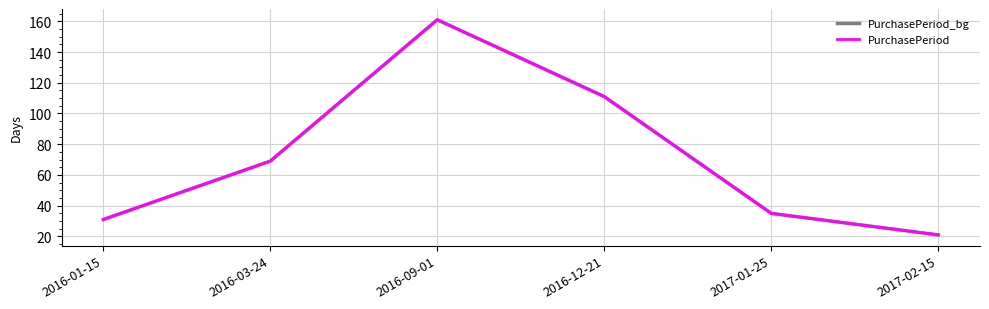

Reading left to right, list all the values displayed in this chart.

PurchasePeriod_bg: 2016-01-15=31	2016-03-24=69	2016-09-01=161	2016-12-21=111	2017-01-25=35	2017-02-15=21
PurchasePeriod: 2016-01-15=31	2016-03-24=69	2016-09-01=161	2016-12-21=111	2017-01-25=35	2017-02-15=21